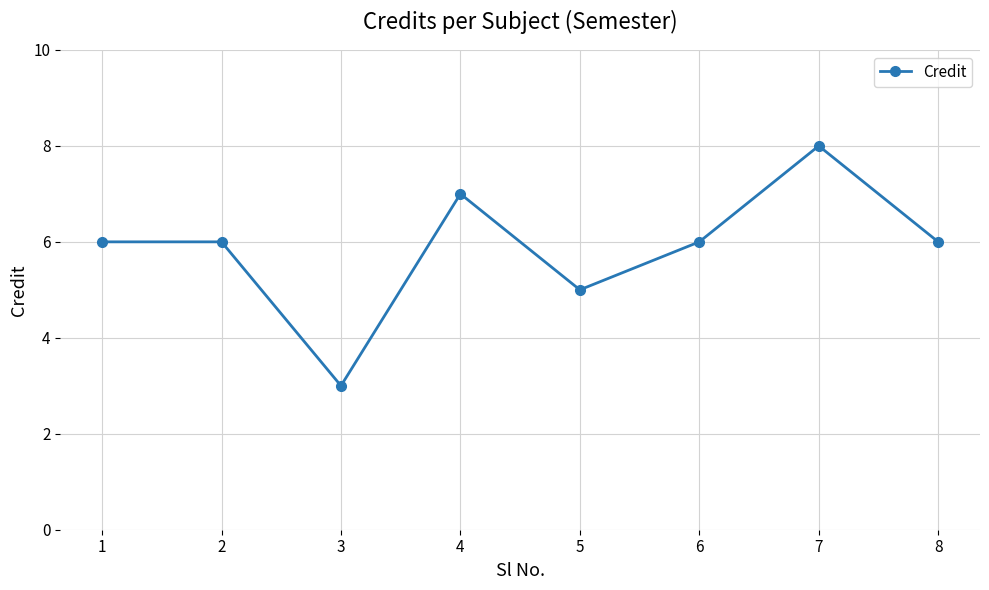

How many values are between 6 and 7?

5